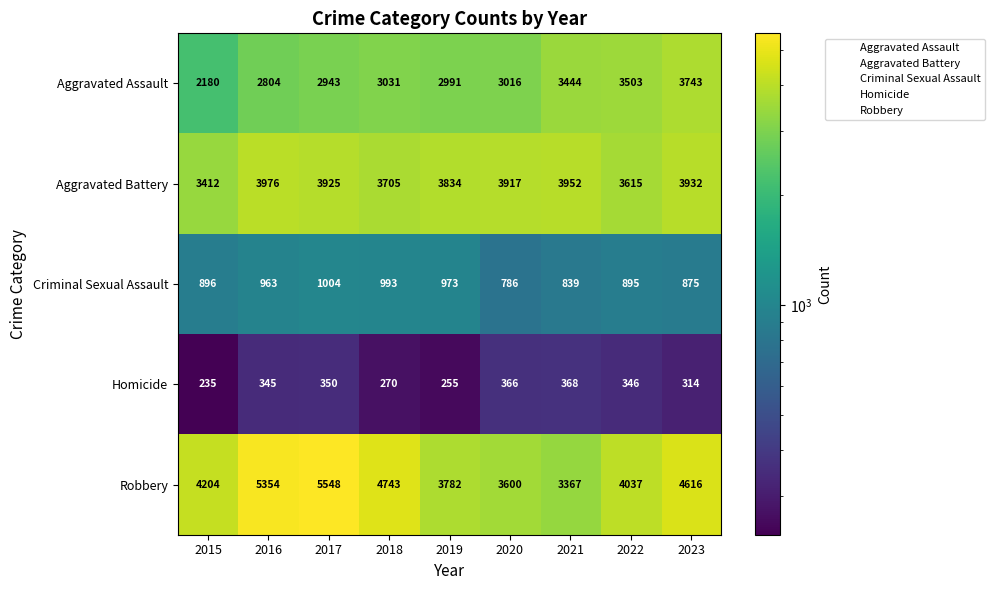

List the labels in order of Robbery value, largest first.

2017, 2016, 2018, 2023, 2015, 2022, 2019, 2020, 2021